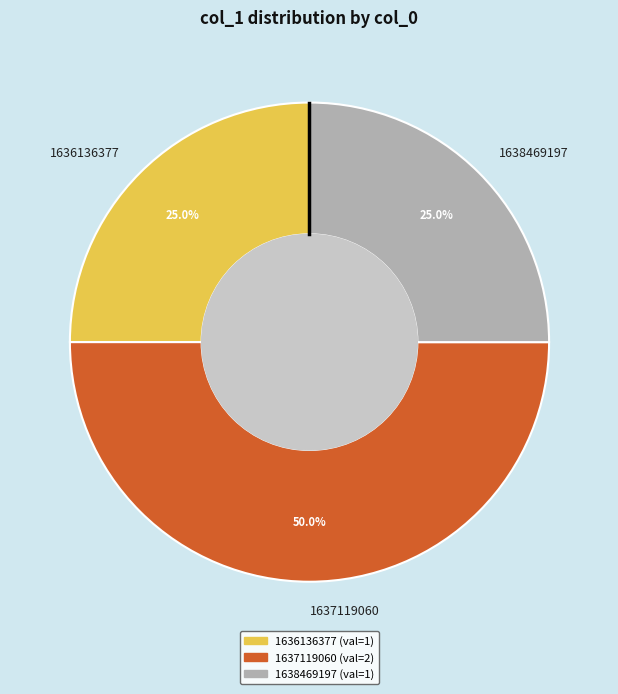

The 1638469197 slice represents 15% of the pie. True or false?

False